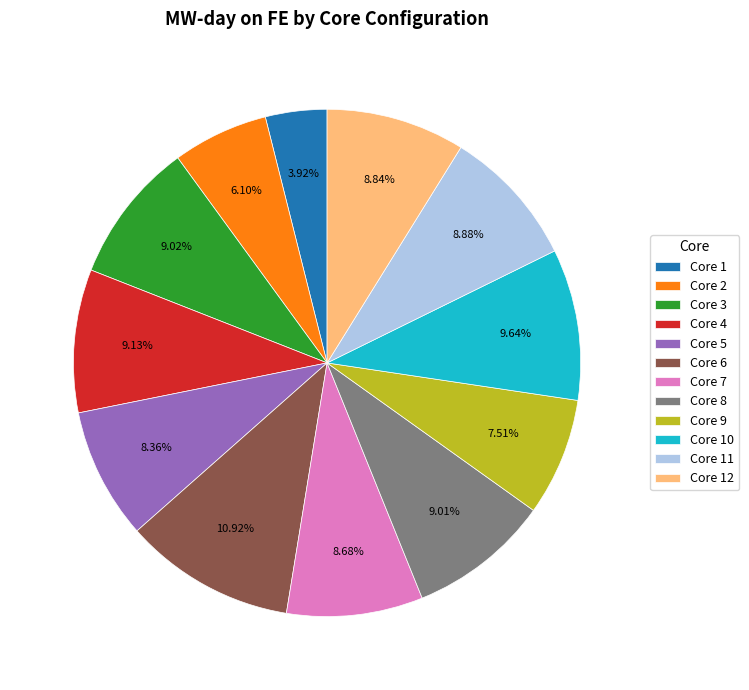

What is the smallest slice in the pie chart?

Core 1